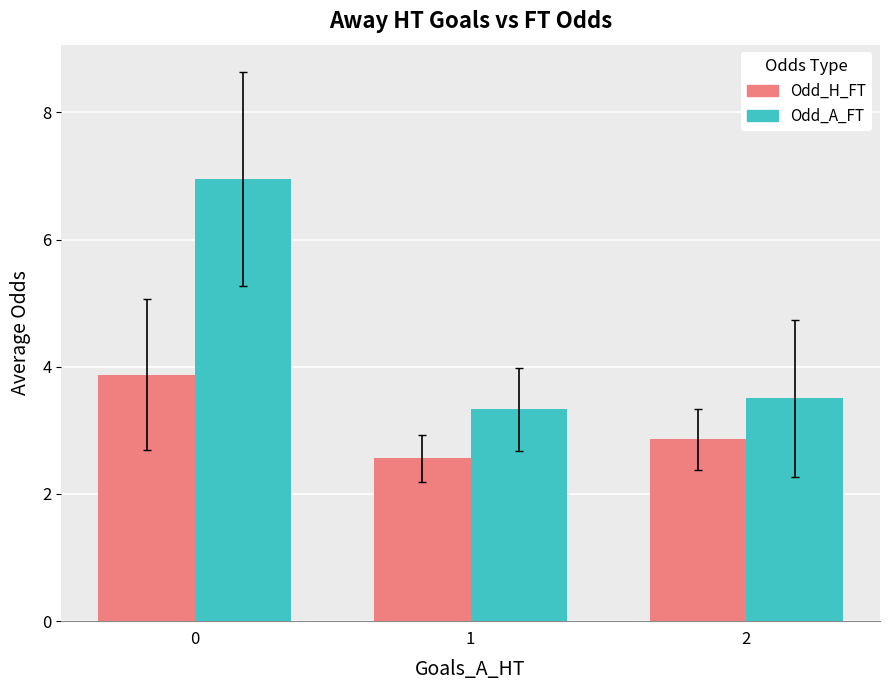

Rank the series at 2 from lowest to highest value.

Odd_H_FT, Odd_A_FT